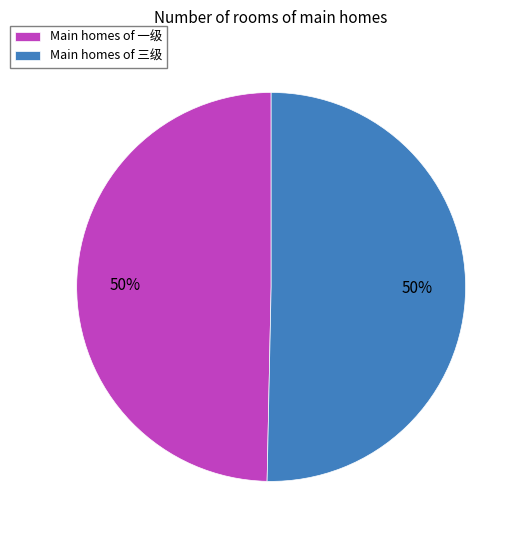

To the nearest percent, what portion does Main homes of 一级 represent?

50%